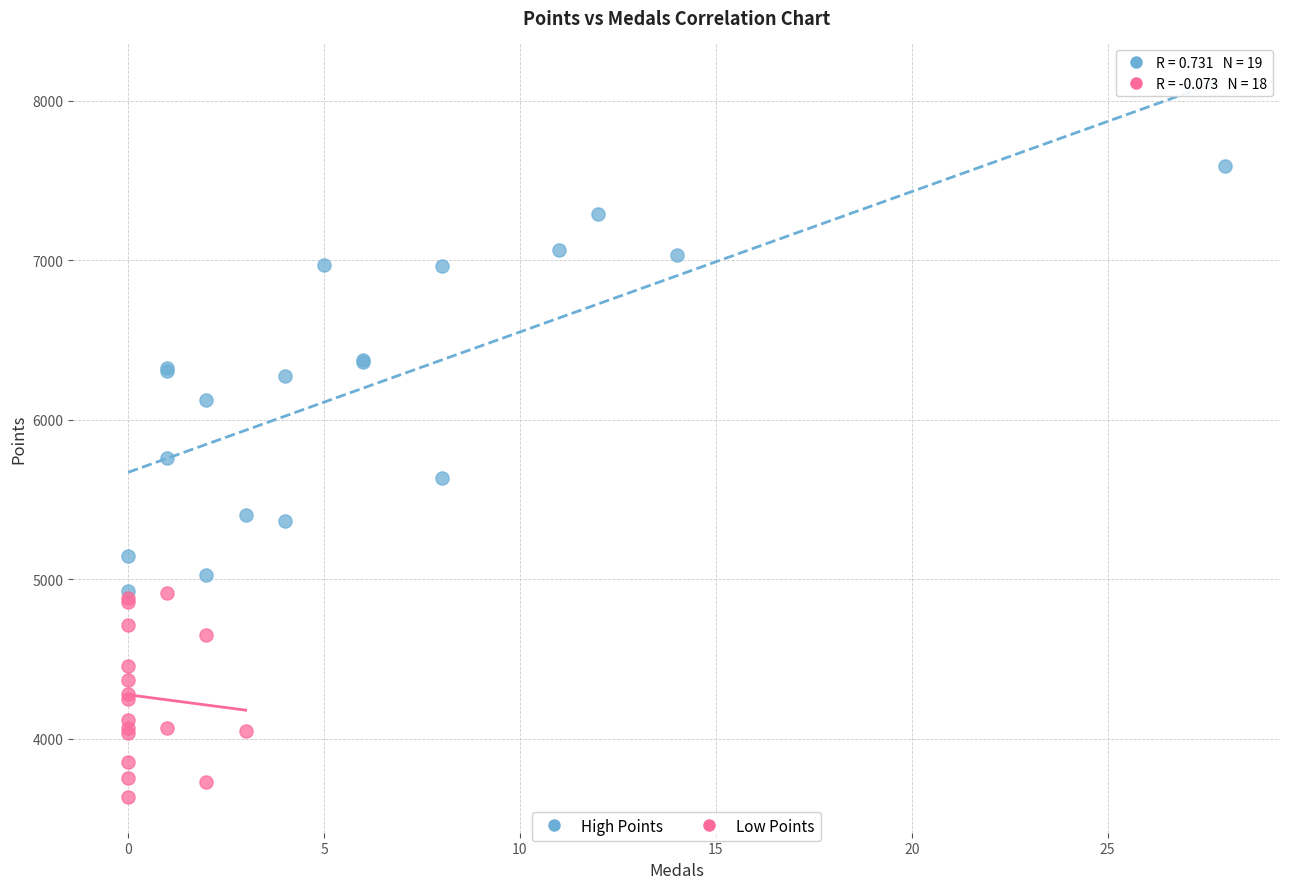

Which series contains the lowest Y value?

Low Points